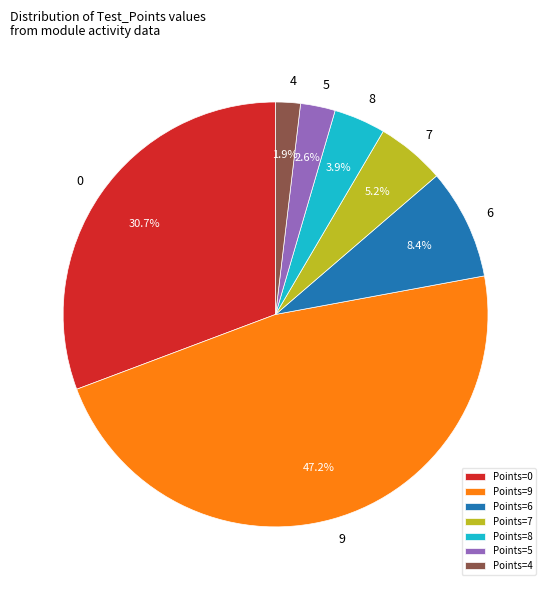

To the nearest percent, what portion does 8 represent?

4%